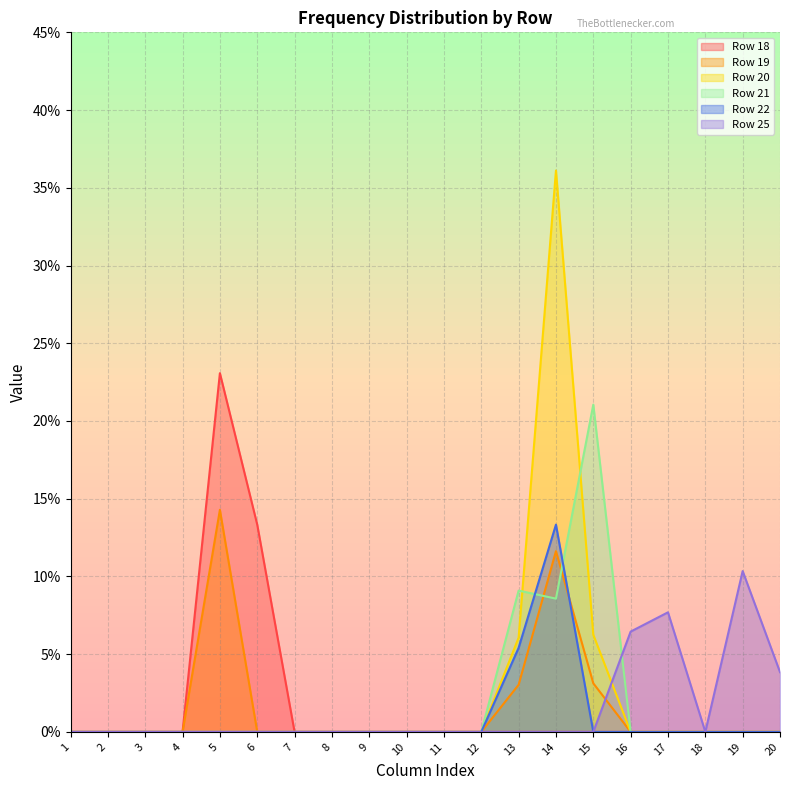

What is the sum of the Row 20 values at 14 and 17?

0.4